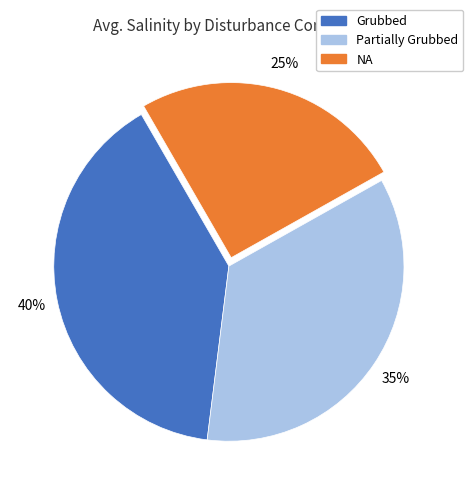

Is there any slice that represents more than half of the pie?

No